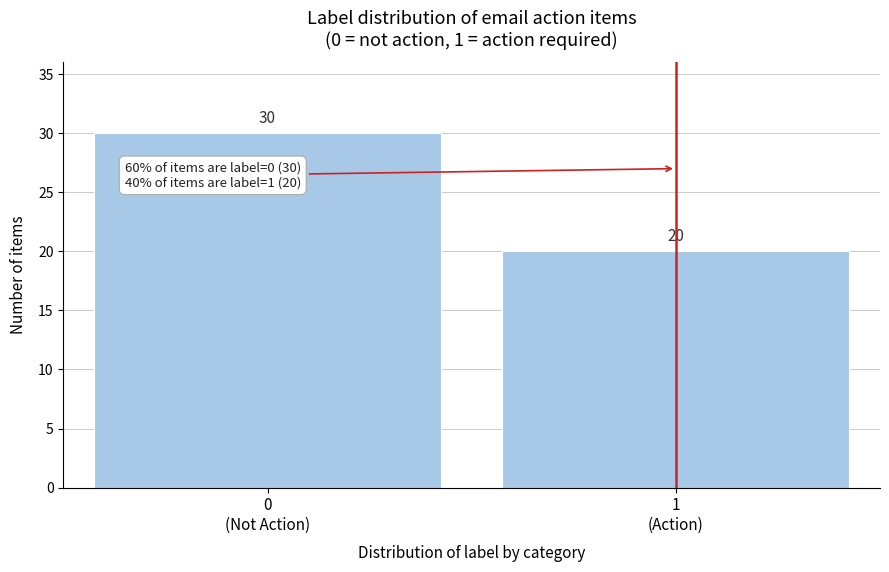

Reading left to right, what are all the values shown in this chart?

30	20